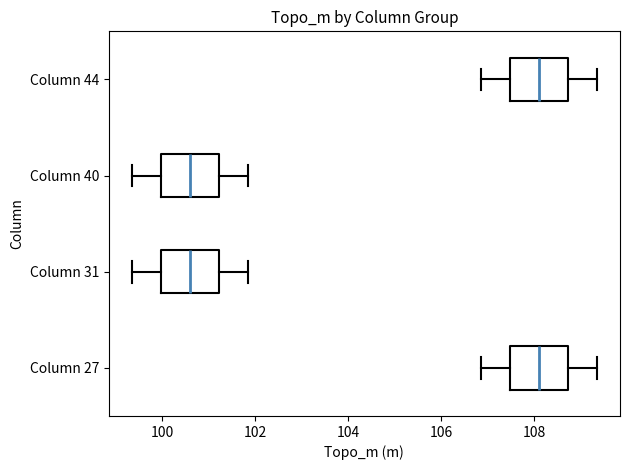

Reading bottom to top, read every box against the x-axis: the position of its median line, the range the box covers, and the ends of its whiskers. The values are not printed on the chart, so give them approximately, as read against the axis.

Column 27: median 108.2, box 107.4 to 108.8, whiskers 106.8 to 109.4
Column 31: median 100.6, box 100.0 to 101.2, whiskers 99.4 to 101.8
Column 40: median 100.6, box 100.0 to 101.2, whiskers 99.4 to 101.8
Column 44: median 108.2, box 107.4 to 108.8, whiskers 106.8 to 109.4